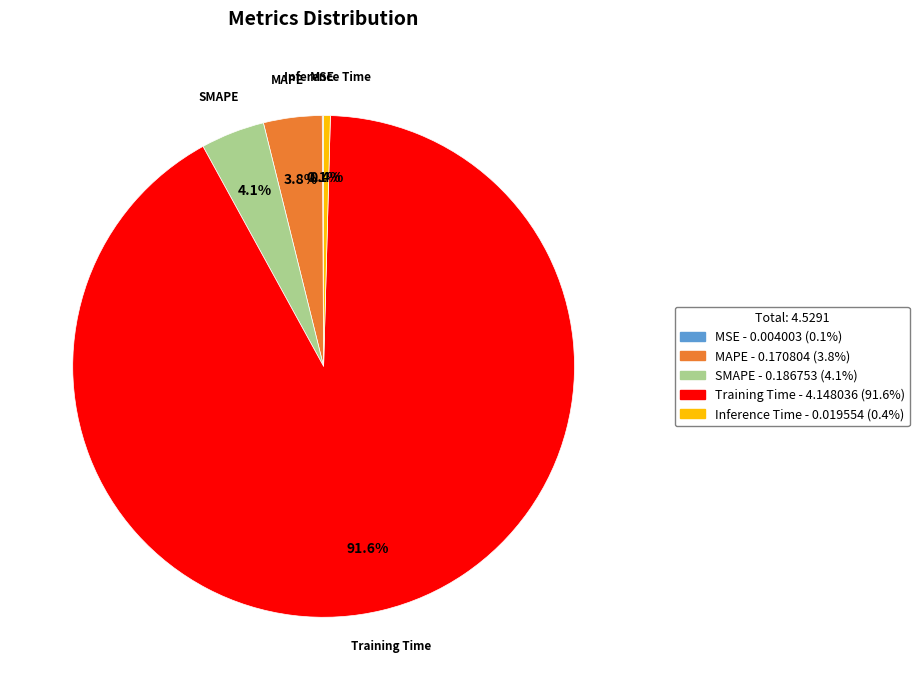

Is there any slice that represents more than half of the pie?

Yes